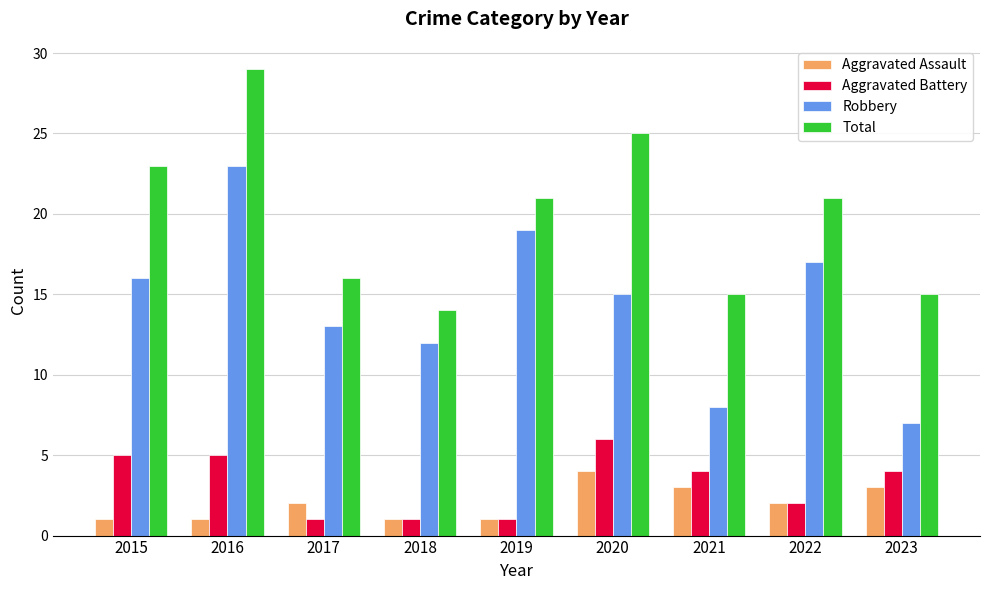

At how many categories does at least one series exceed 7?

9